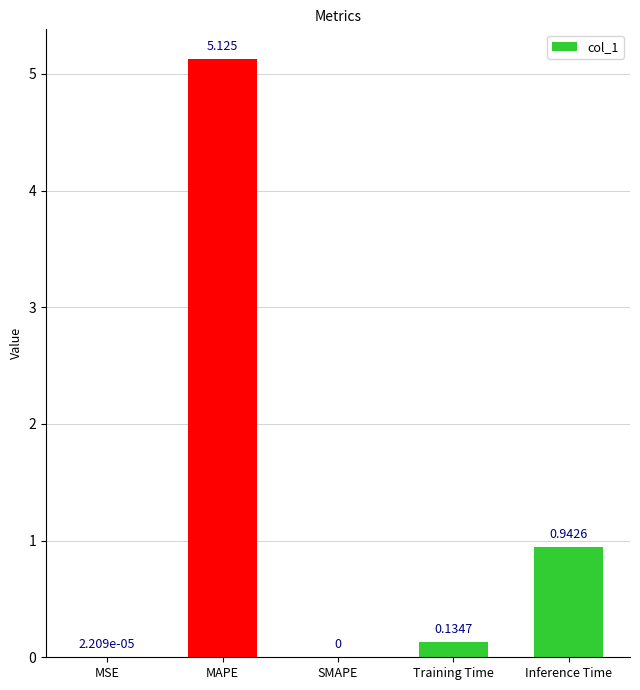

At which category does the chart reach its peak across all series?

MAPE